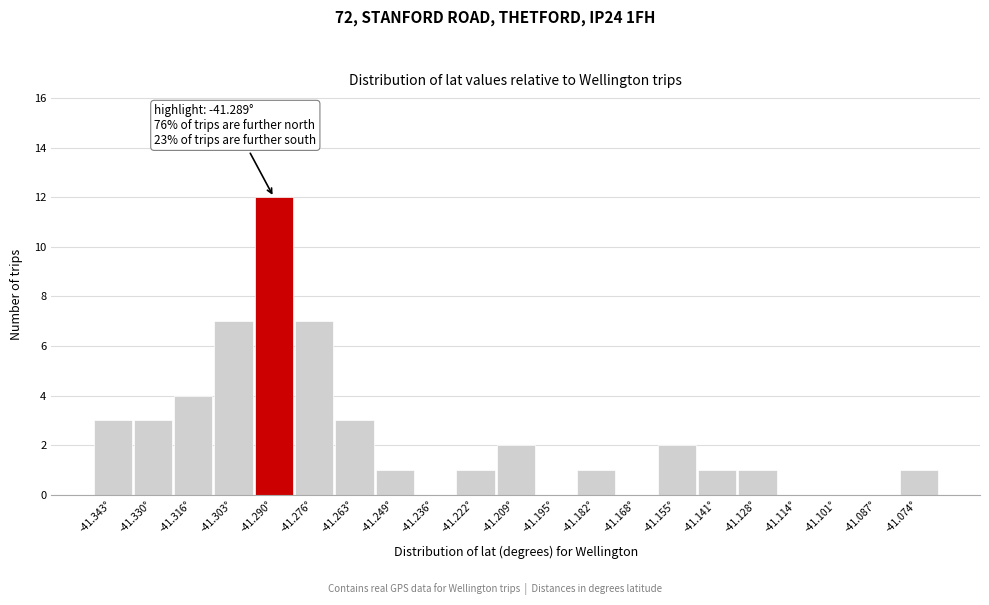

Over which range of the x-axis is the bar tallest?

-41.296 to -41.282